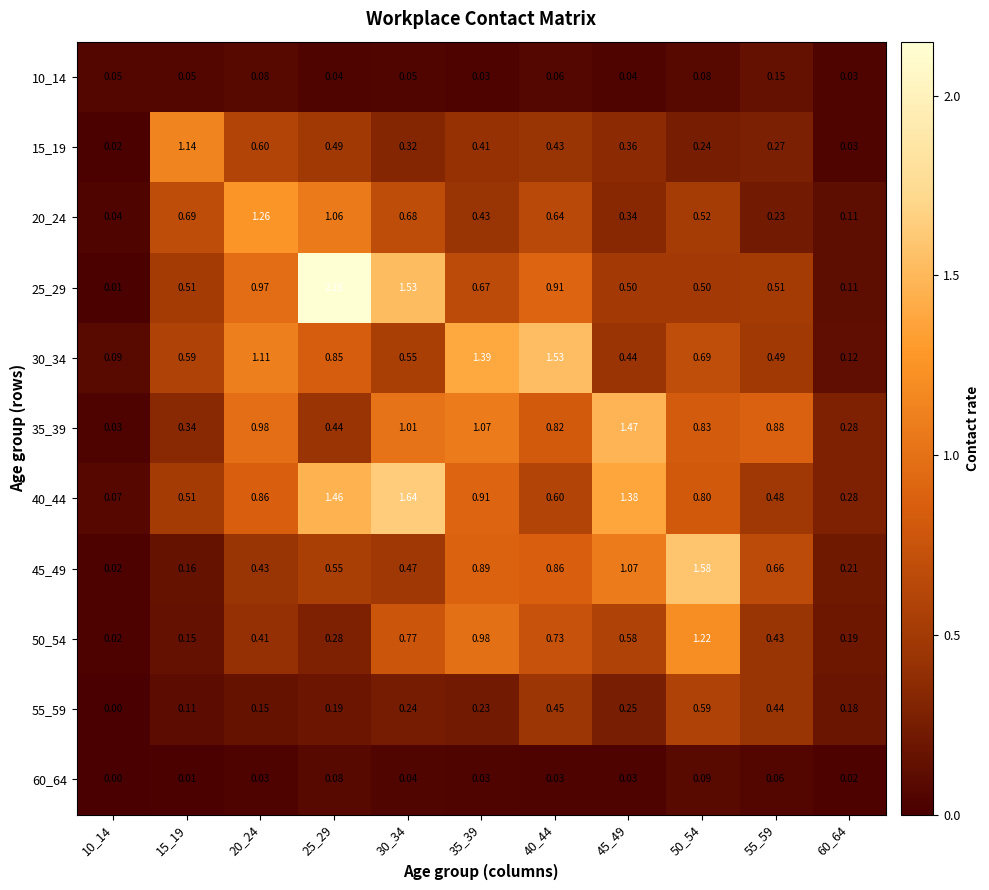

Is the value of 30_34 at 60_64 greater than the value of 60_64 at 20_24?

Yes